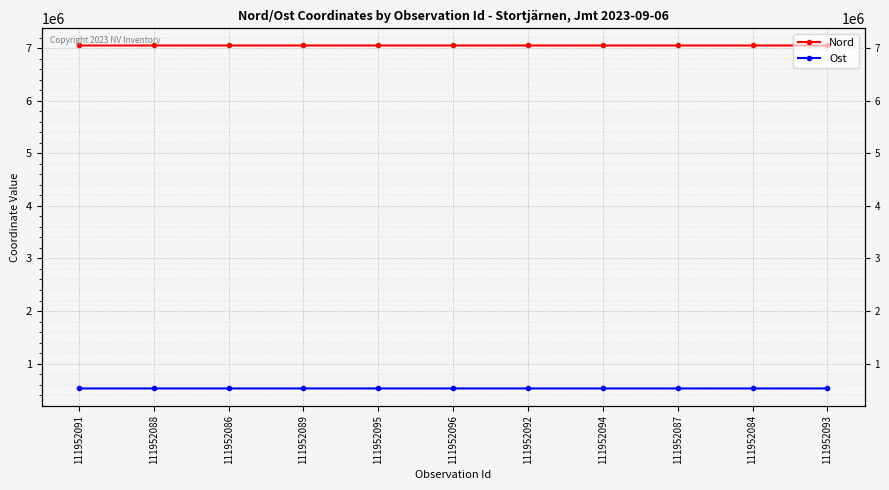

True or false: Ost and Nord cross at least once.

False